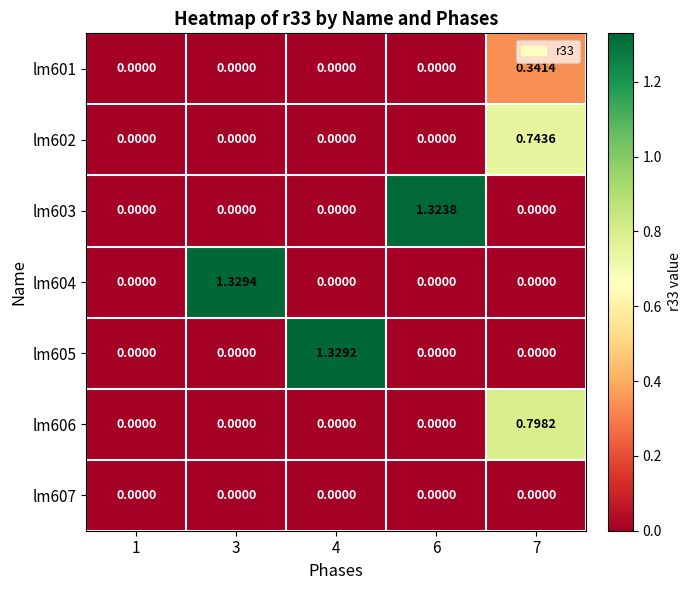

Between 3 and 7, which series saw the biggest shift?

lm604